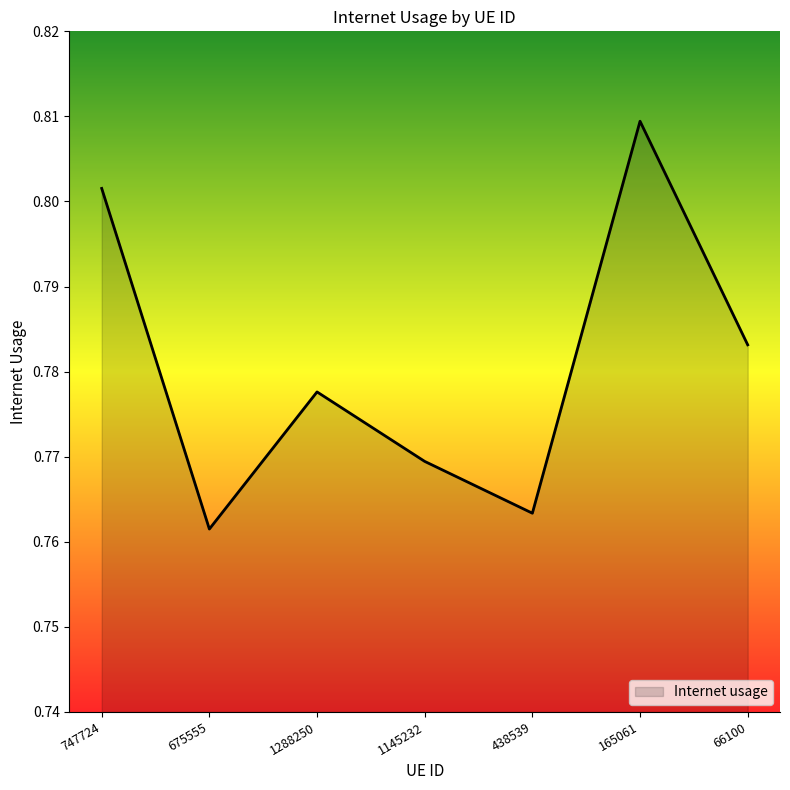

Does the chart display data point markers on the line(s)?

No